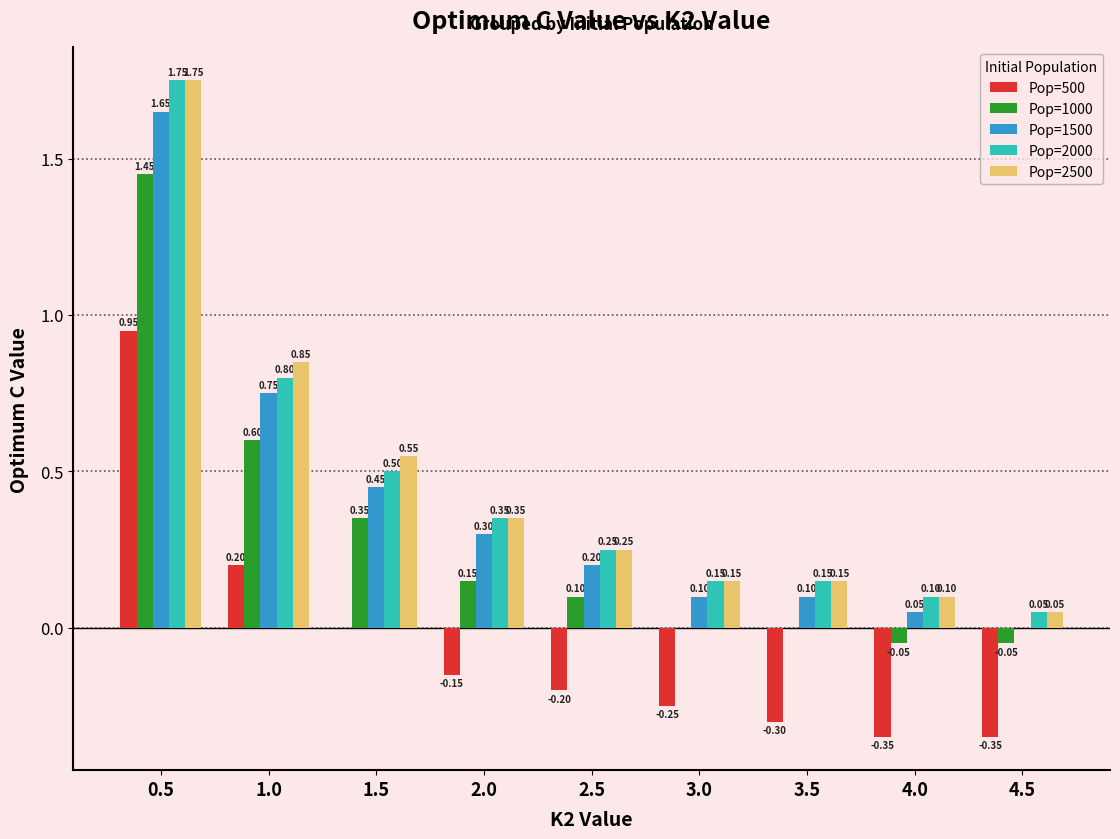

Which series has the largest total across all categories?

Pop=2500